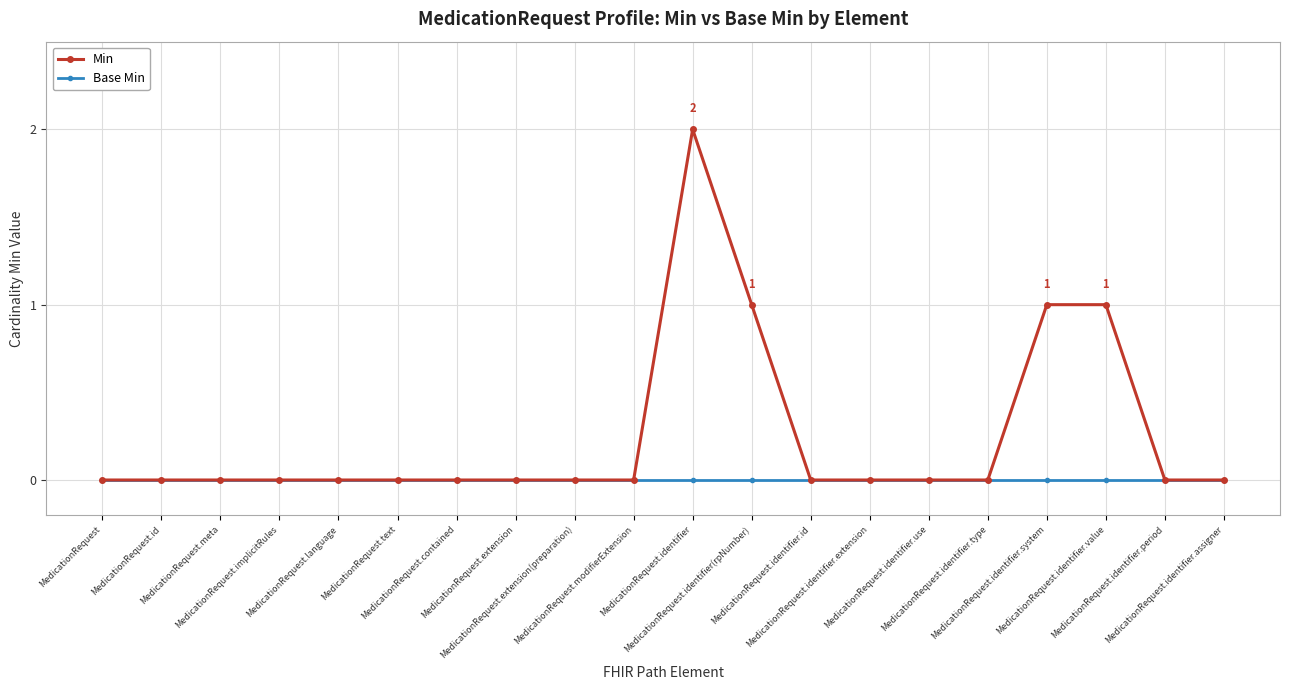

Which series has the largest range (max minus min)?

Min